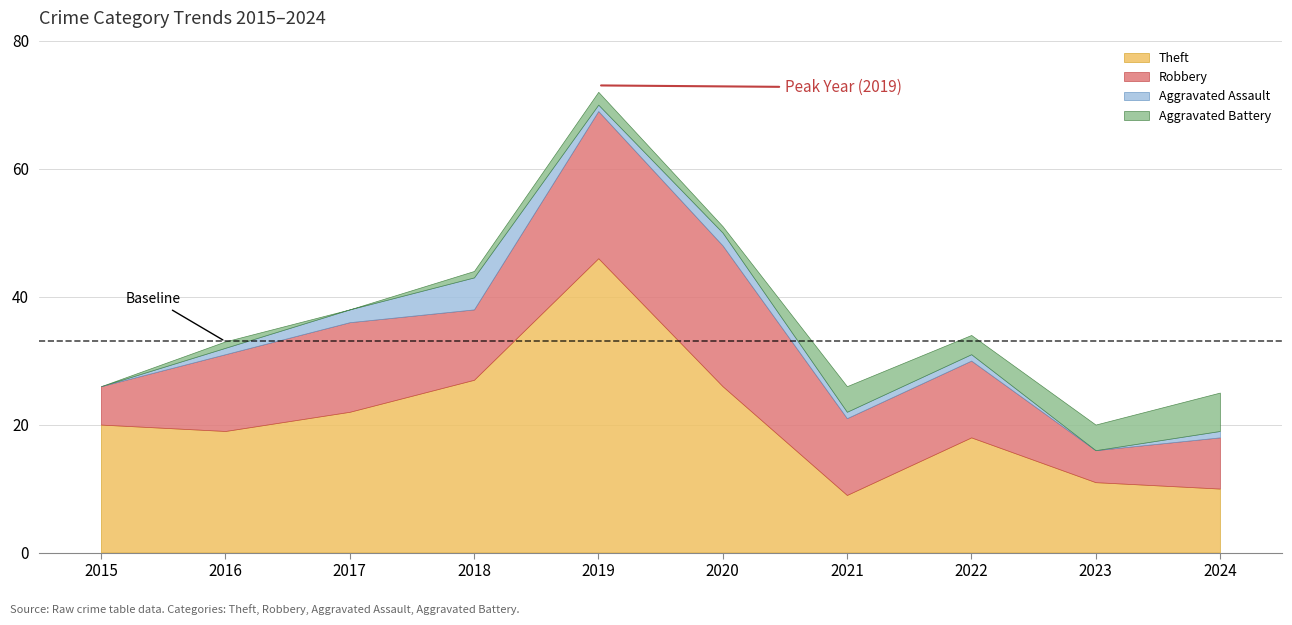

At which category is the sum across all series the highest?

2019